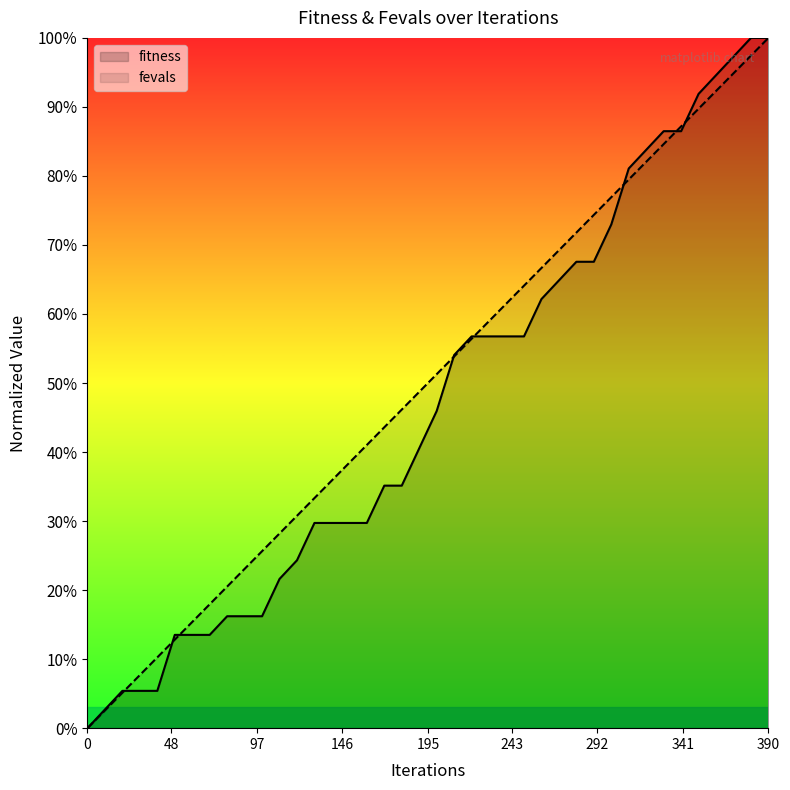

List the series in order of their overall mean, lowest first.

fitness, fevals